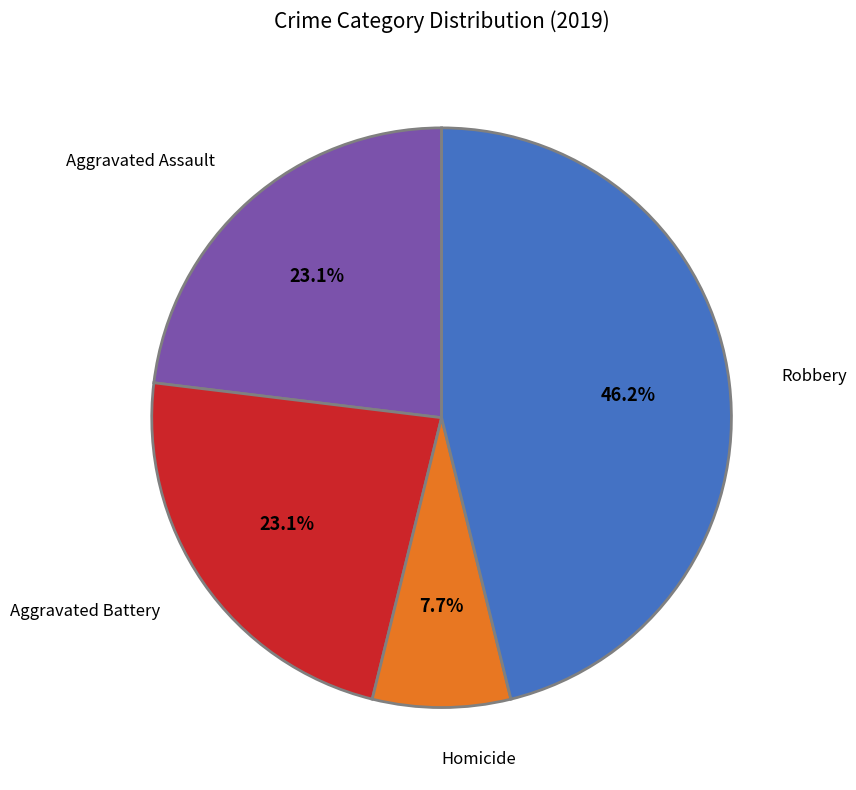

What percentage is NOT represented by Homicide?

92.3%